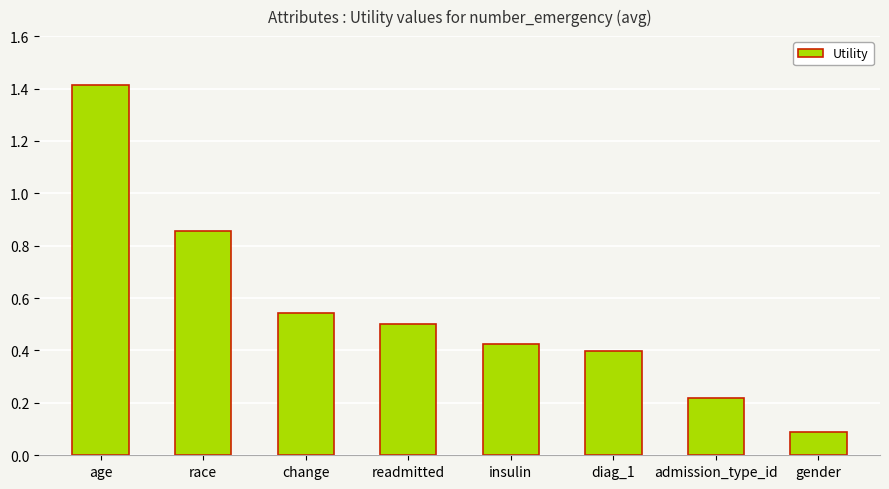

Rank the categories by value from lowest to highest.

gender, admission_type_id, diag_1, insulin, readmitted, change, race, age